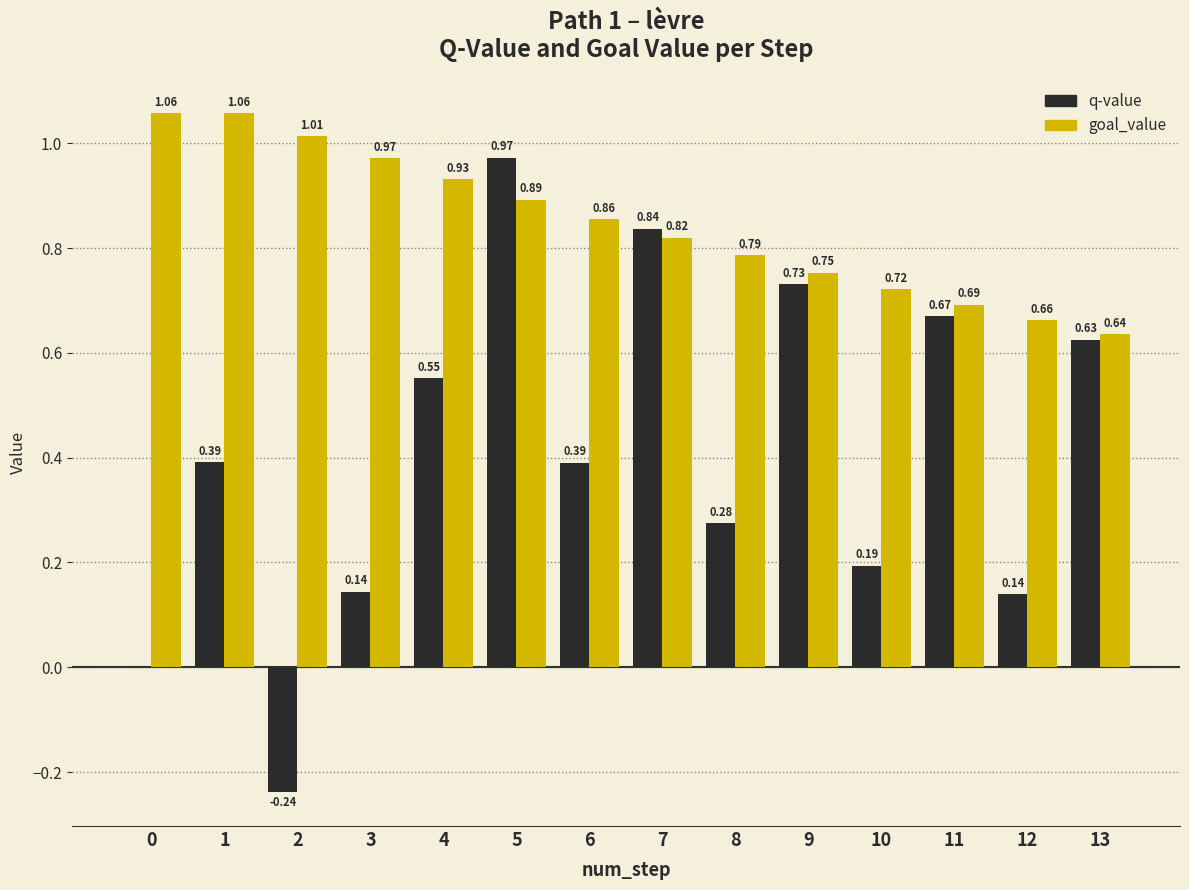

How many distinct data groups are displayed?

2